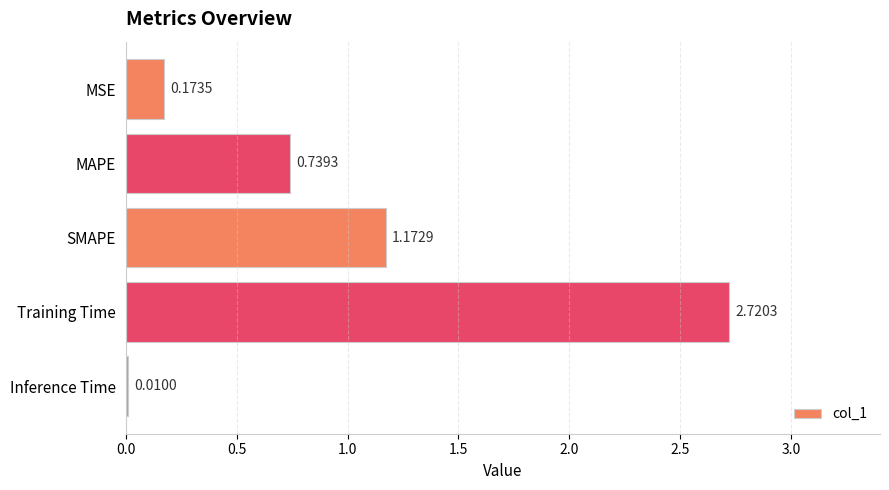

What is the sum of all values?

4.8